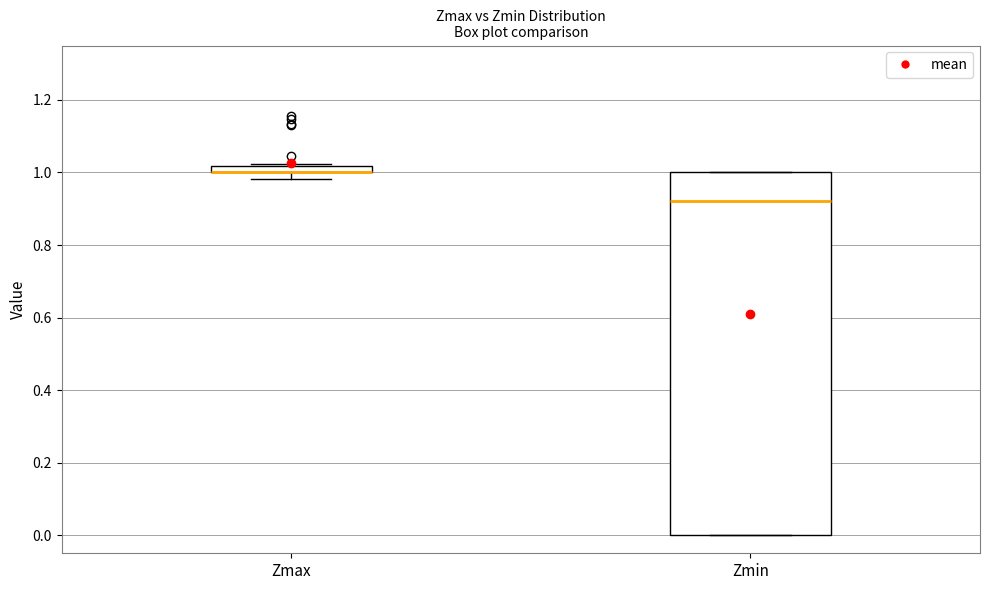

Which box is the tallest, from its lower edge to its upper edge?

Zmin